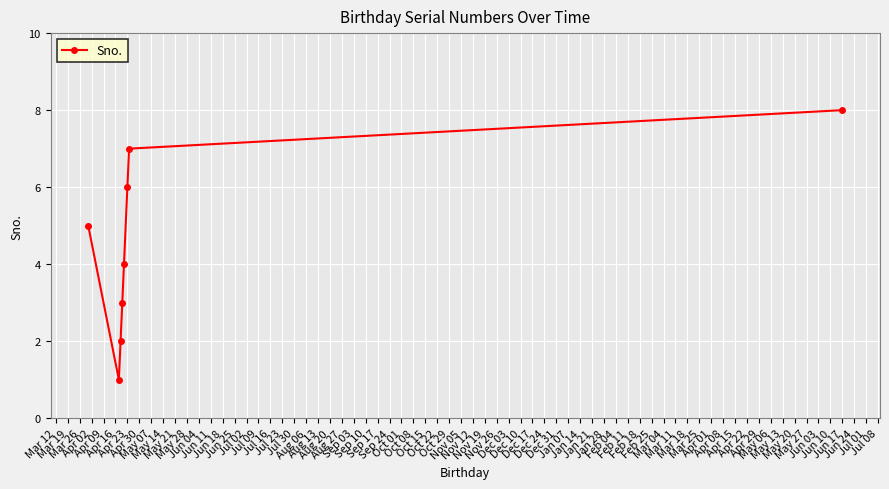

True or false: the data has more than 0 interior local peaks.

False